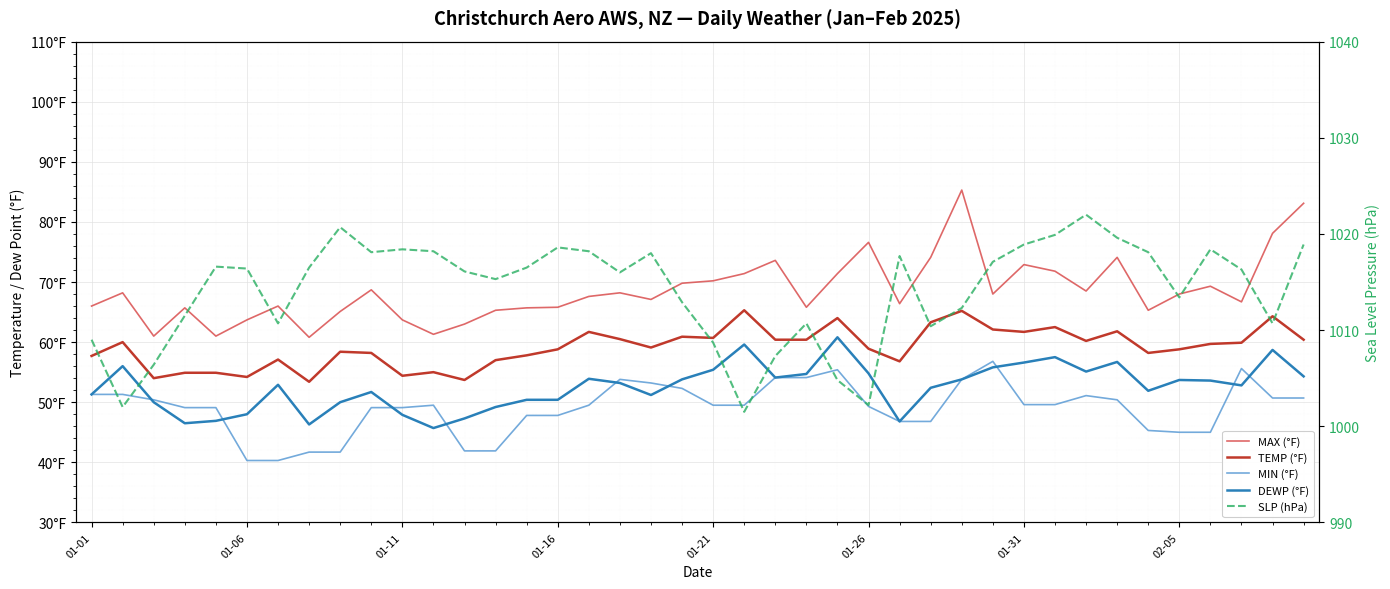

True or false: DEWP (°F) and SLP (hPa) cross at least once.

False